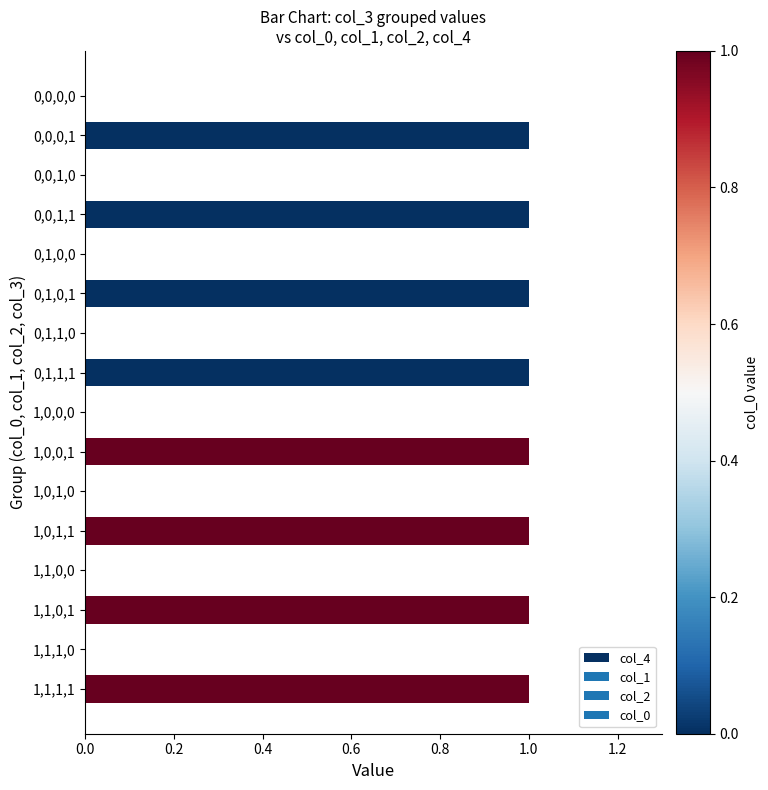

Which has a higher value, 1,0,1,0 or 1,0,0,1?

1,0,0,1